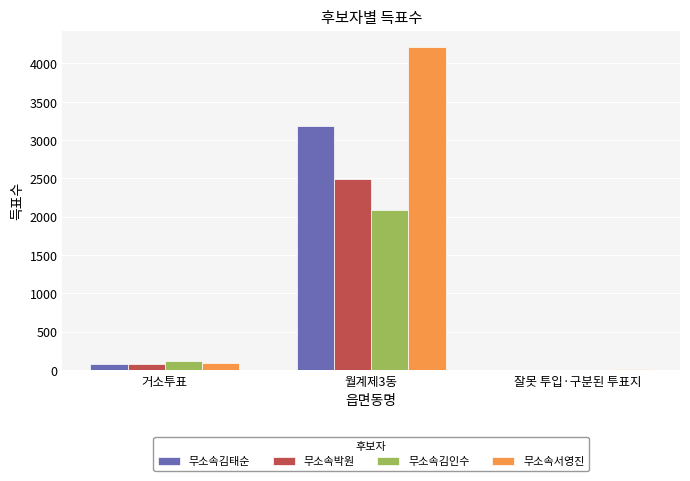

What is the average value of the 무소속서영진 series?

1437